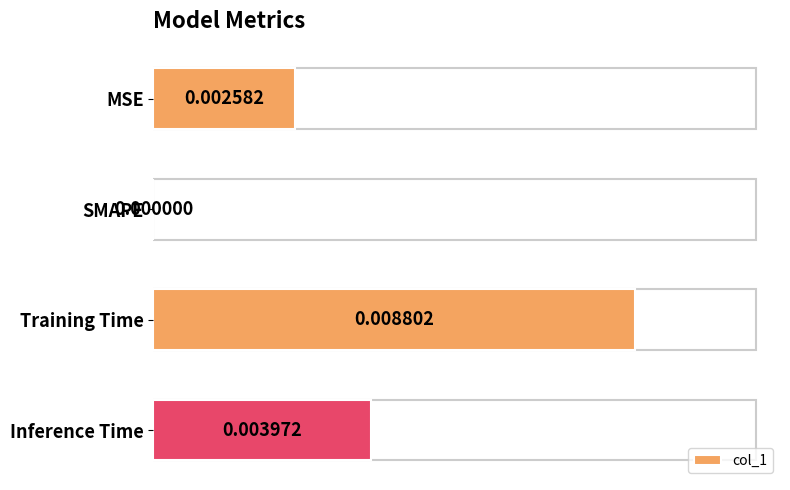

Which label corresponds to the largest value in the chart?

Training Time